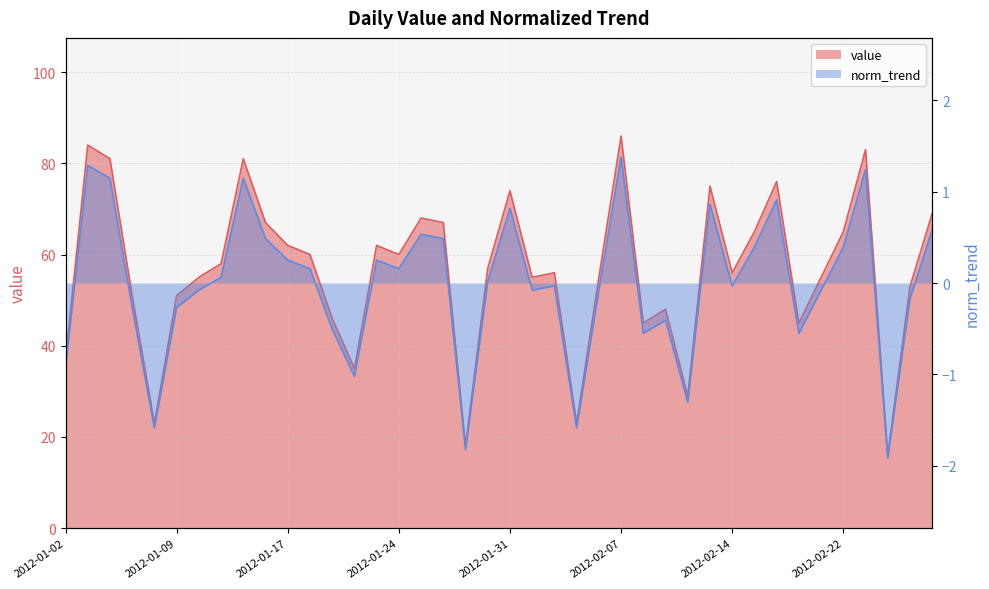

What is the spread (max minus min) of values at 2012-01-05?

51.3